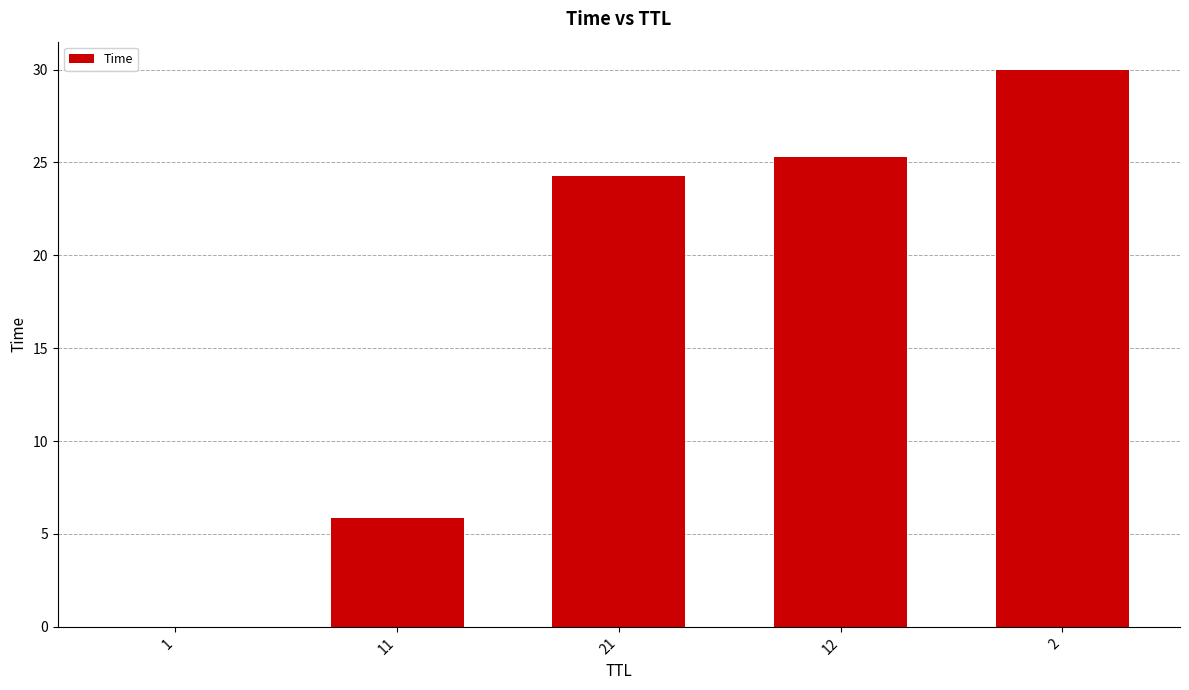

The value at 1 is 0.0. True or false?

True